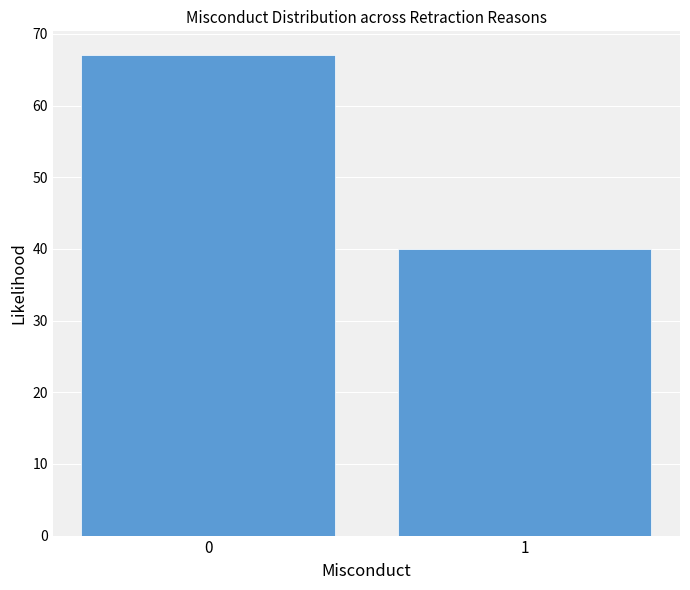

Reading left to right, list all the values displayed in this chart.

0=67	1=40